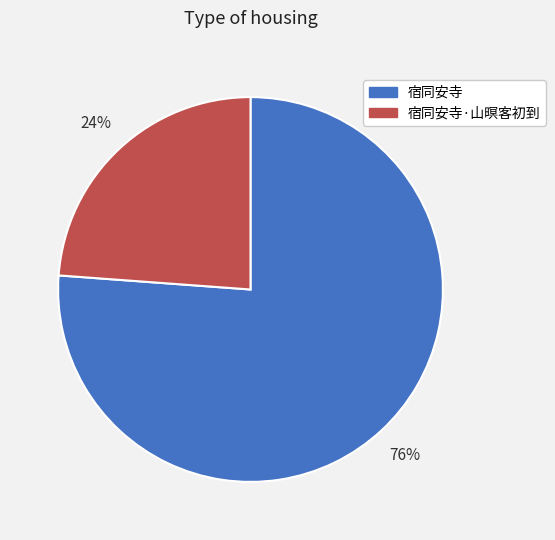

To the nearest percent, what is the difference between the 宿同安寺 and 宿同安寺·山暝客初到 slice percentages?

52%